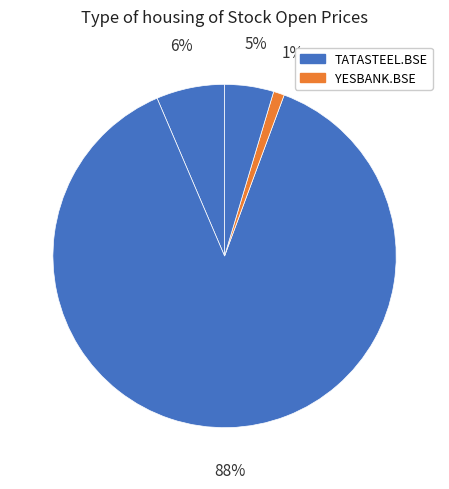

Count the number of slices in the pie.

4